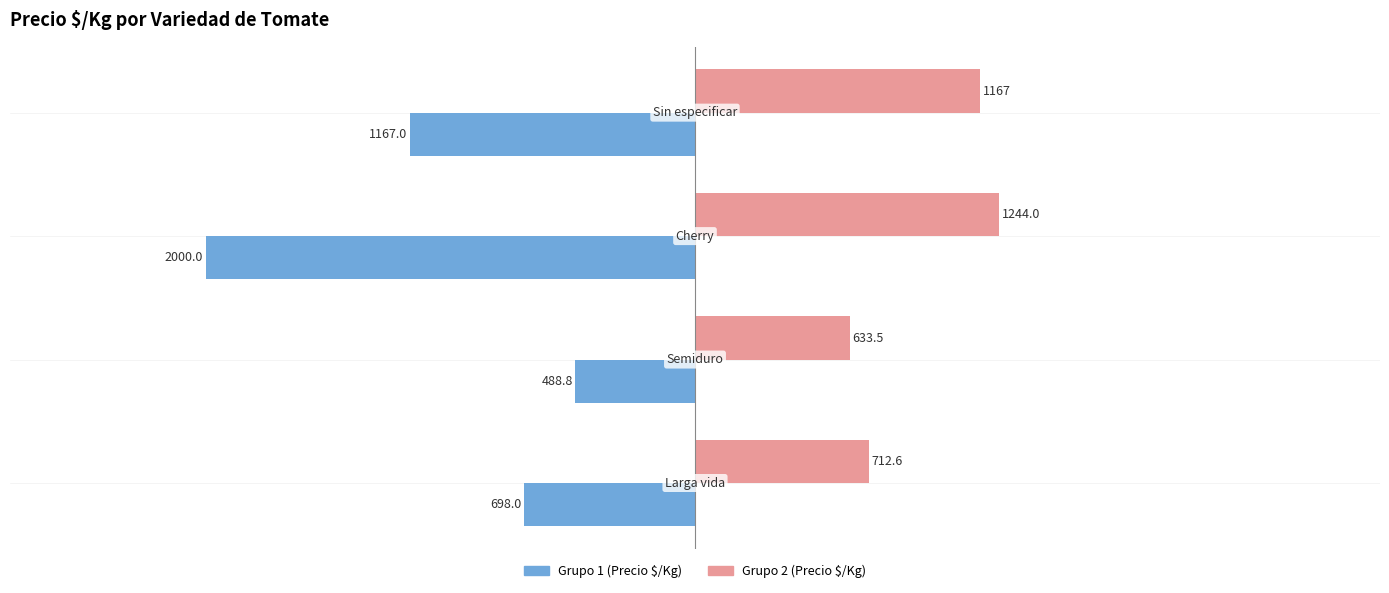

Count the number of categories in the chart.

4